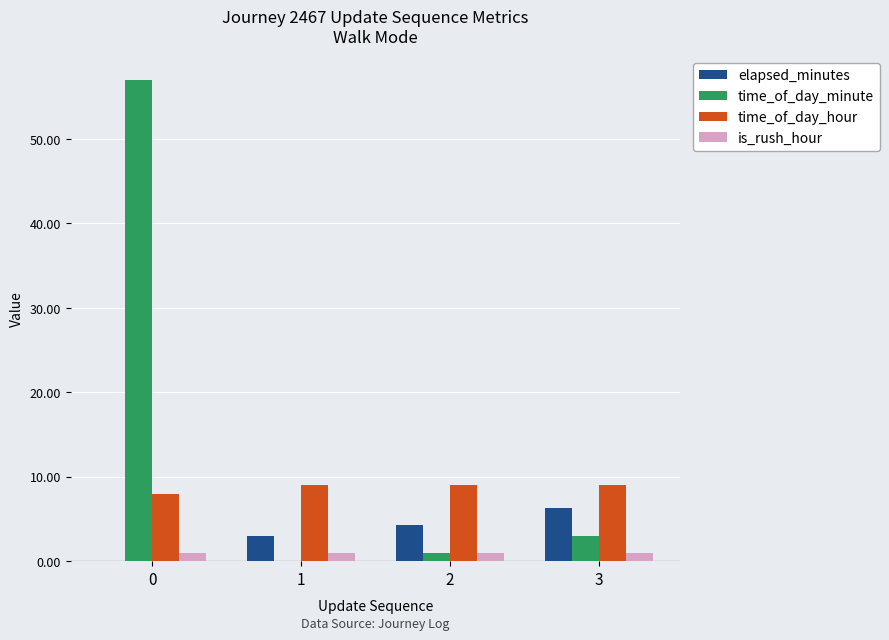

Which category has the highest value in the elapsed_minutes series?

3